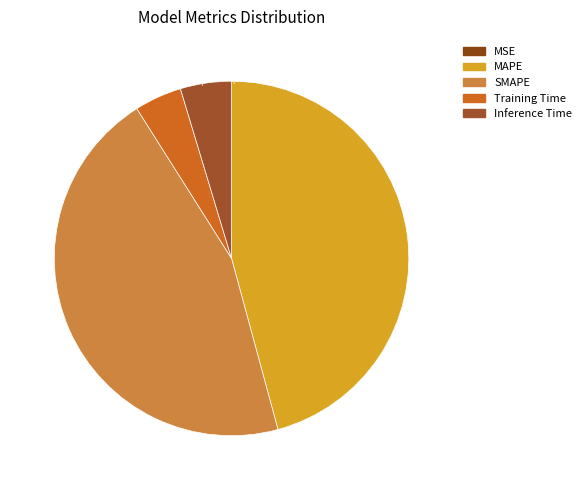

Count the number of slices in the pie.

5